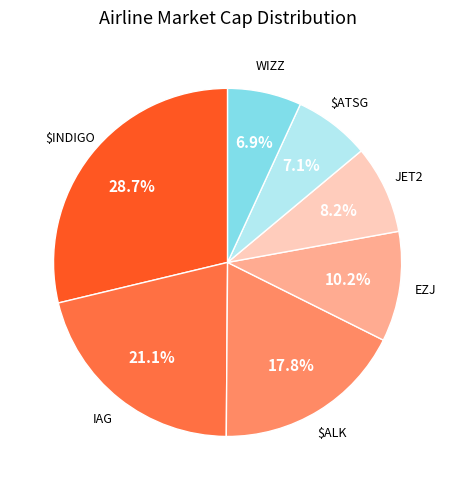

To the nearest percent, what portion does IAG represent?

21%